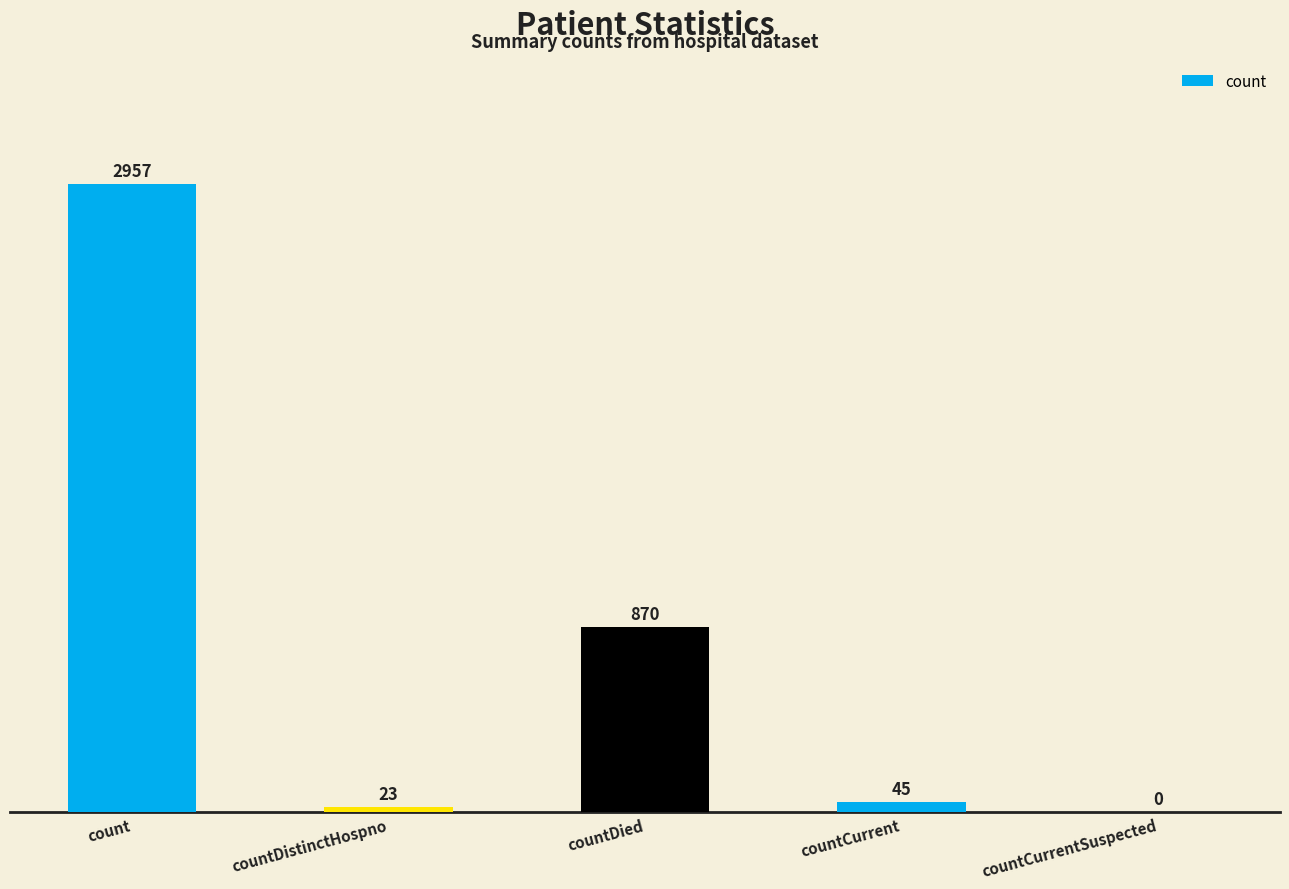

Read the value at countDistinctHospno.

23